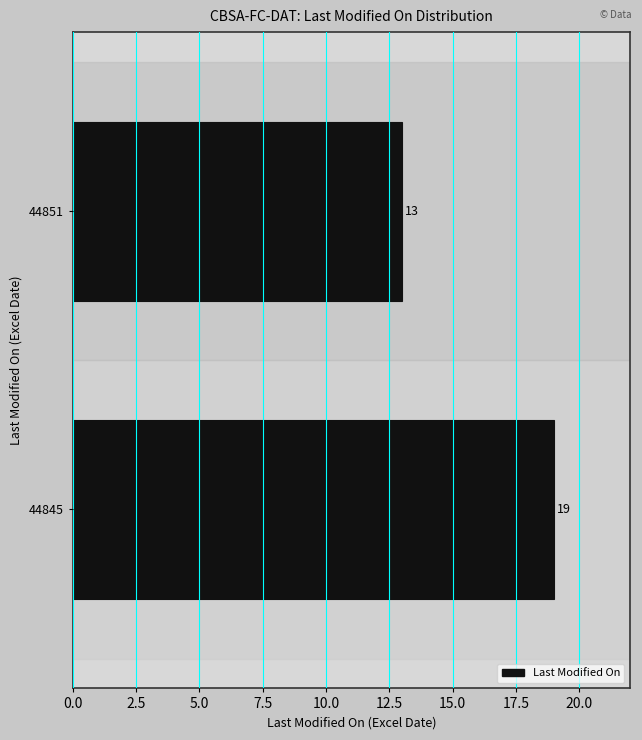

Reading bottom to top, what are all the values shown in this chart?

19	13